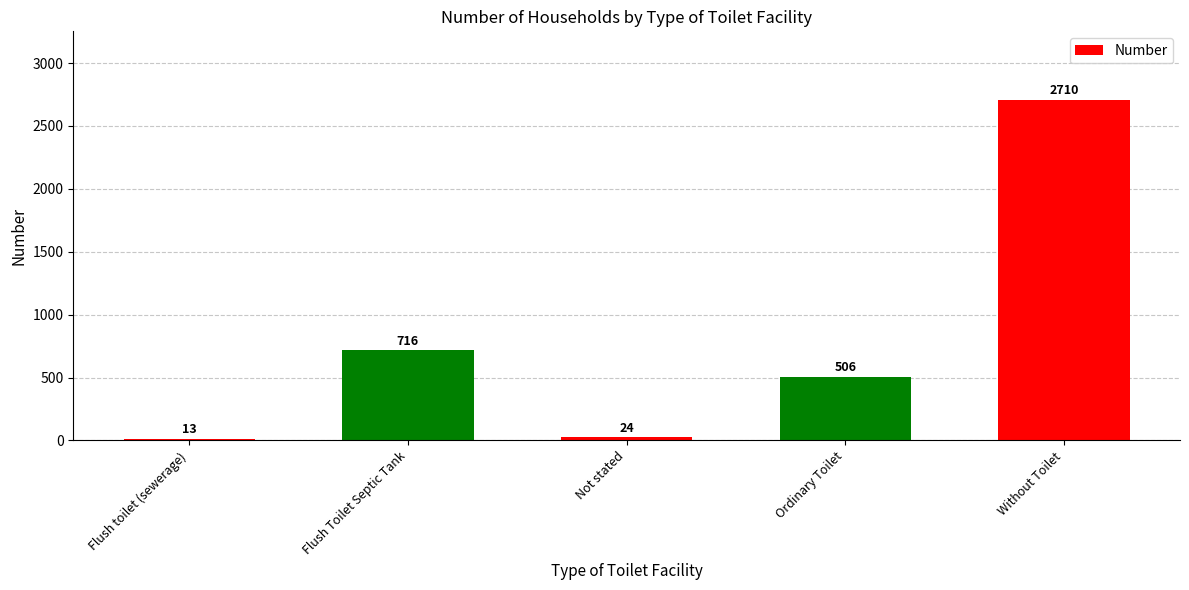

What is the label of the 5th bar from the right?

Flush toilet (sewerage)